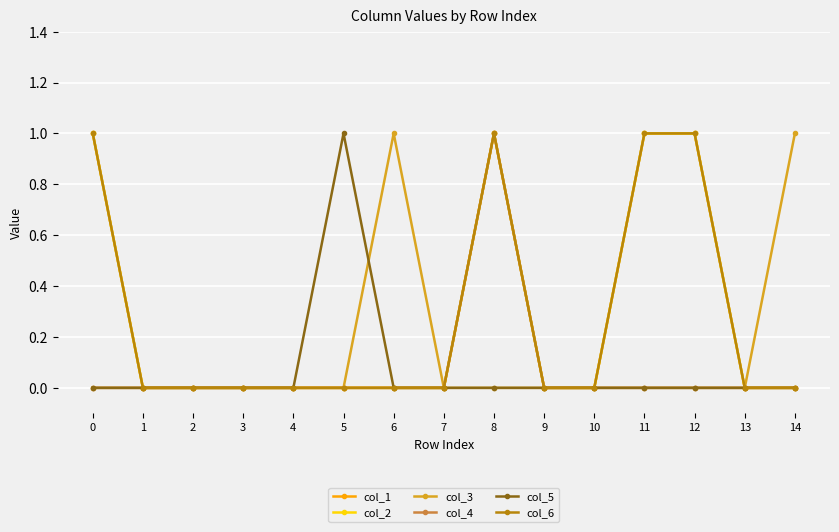

Which series has the widest spread of values?

col_1